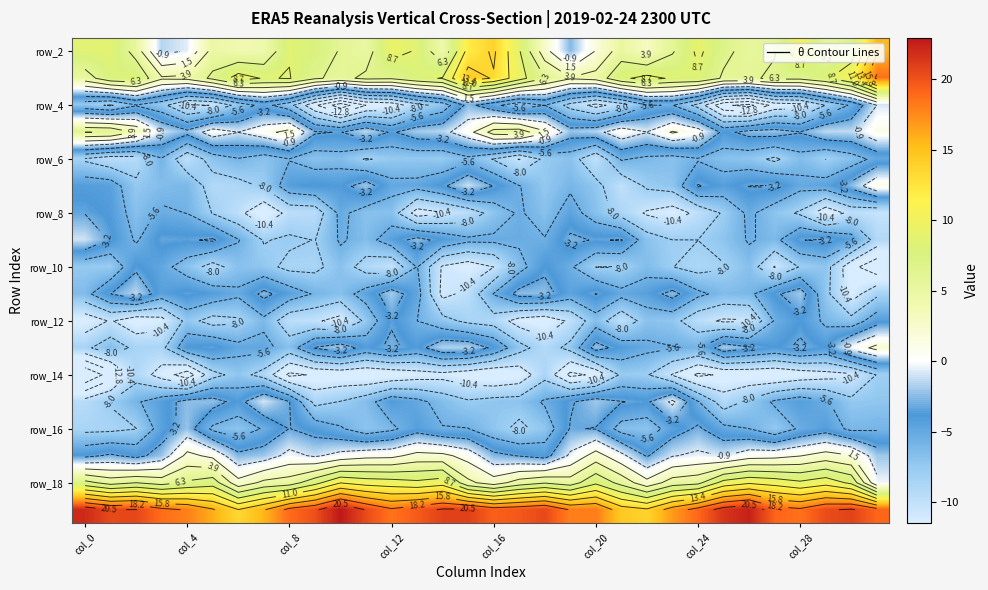

How many distinct data groups are displayed?

18